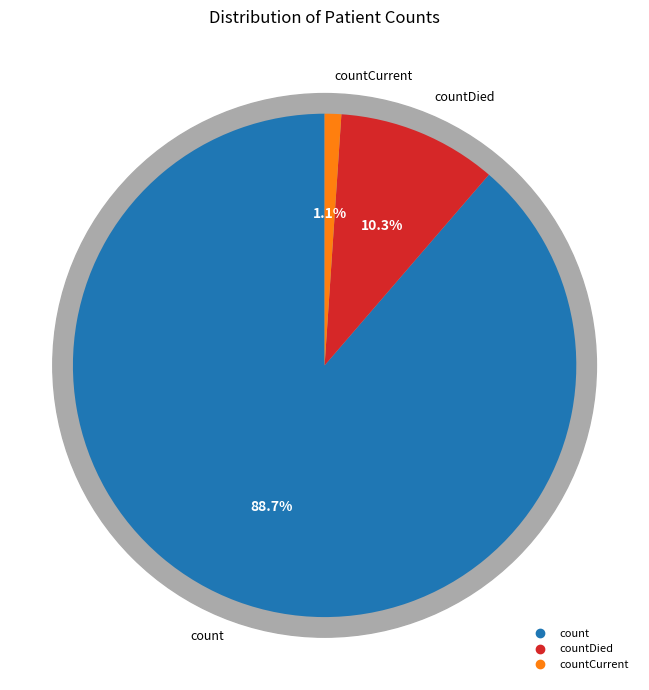

To the nearest percent, what percentage of the pie is countCurrent?

1%